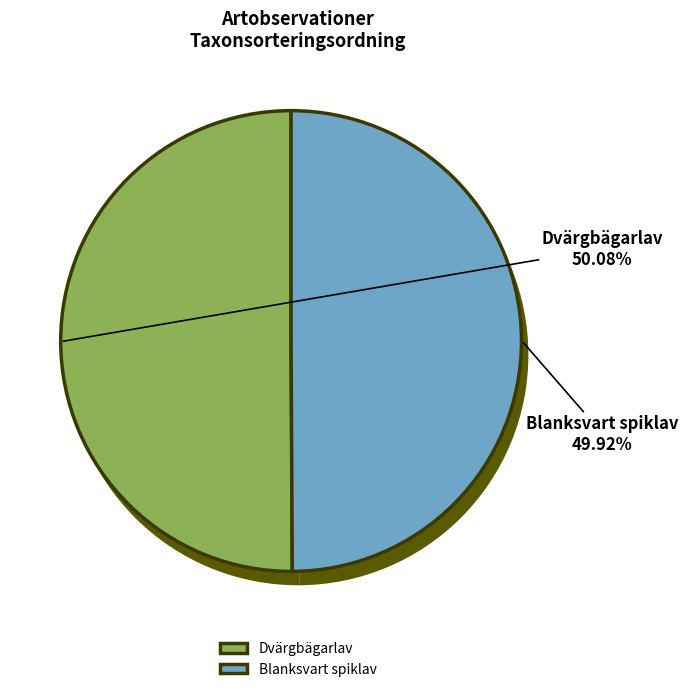

Count the number of slices in the pie.

2